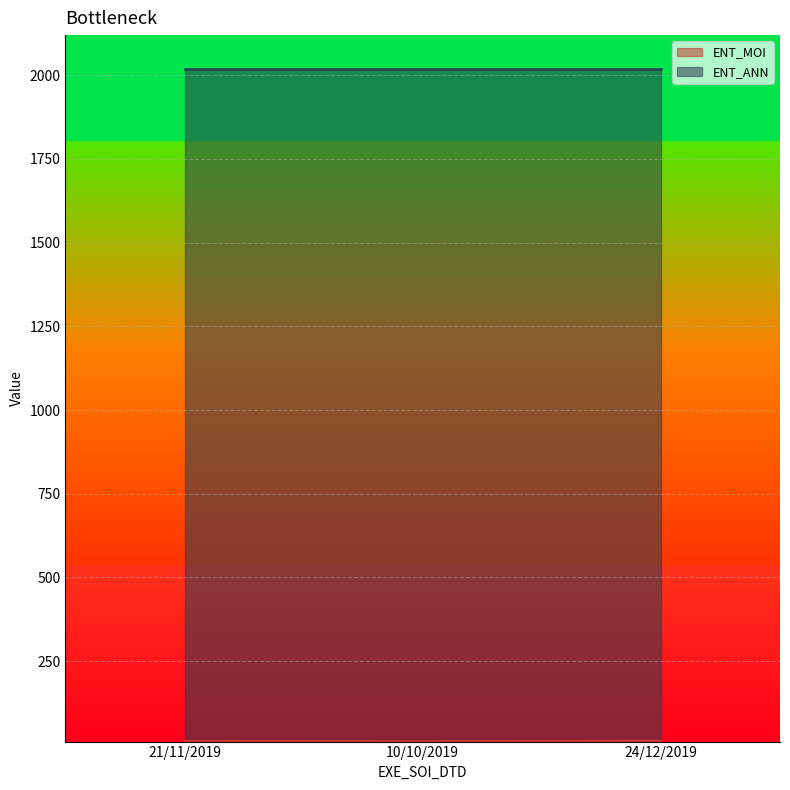

Is it true that the value at 24/12/2019 is 3?

False